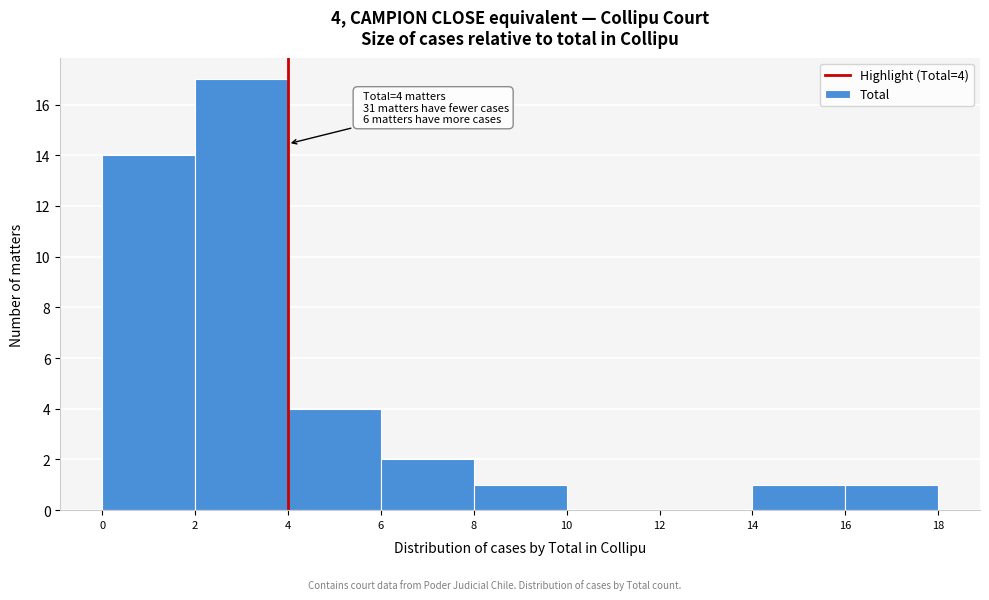

Which range on the x-axis has the tallest bar?

2 to 4